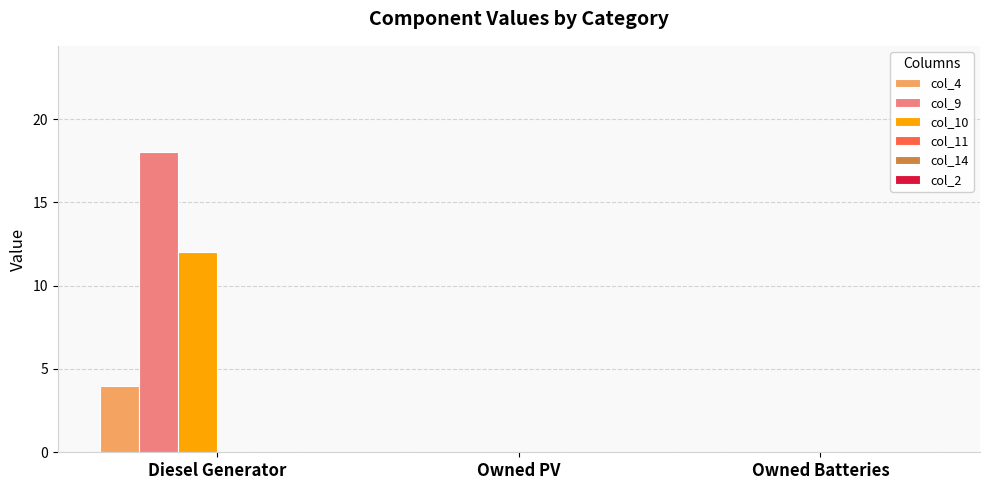

What is the sum of the col_9 values at Owned PV and Diesel Generator?

18